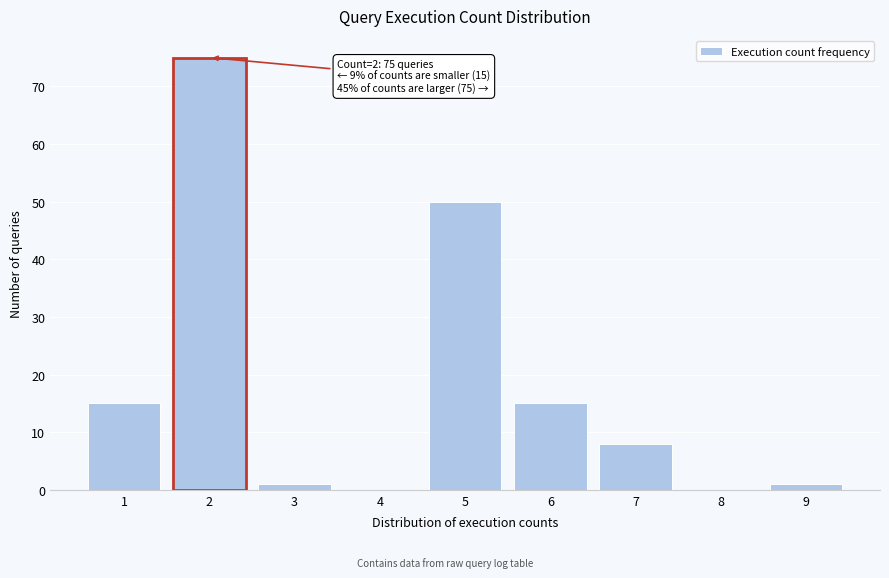

Reading right to left, extract all data points from this chart.

9=1	8=0	7=8	6=15	5=50	4=0	3=1	2=75	1=15